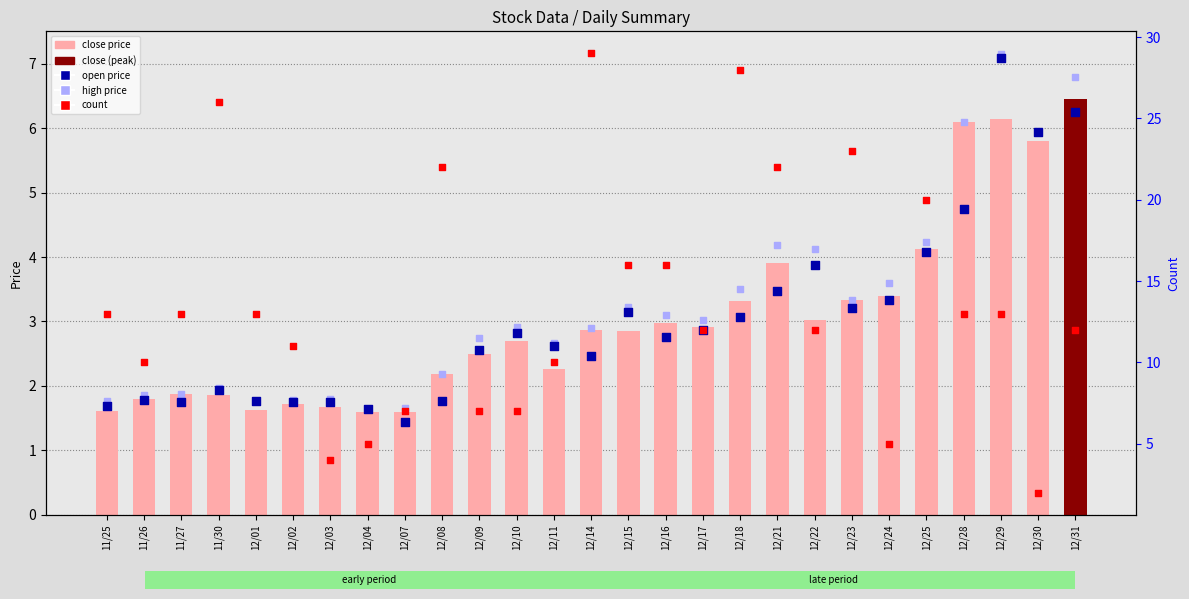

Is the value of close price at 12/10 greater than the value of high price at 12/09?

No